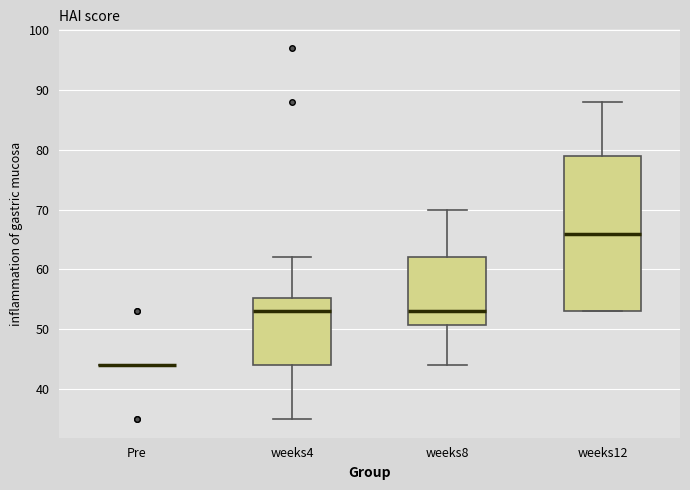

Reading left to right, transcribe this box plot: for each box, give where its median line is, the range the box spans, and where its two whiskers end, as read against the y-axis. The values are not printed on the chart, so give them approximately, as read against the axis.

Pre: box collapsed to a line at 44, whiskers 44 to 44
weeks4: median 53, box 44 to 55, whiskers 35 to 62
weeks8: median 53, box 51 to 62, whiskers 44 to 70
weeks12: median 66, box 53 to 79, whiskers 53 to 88